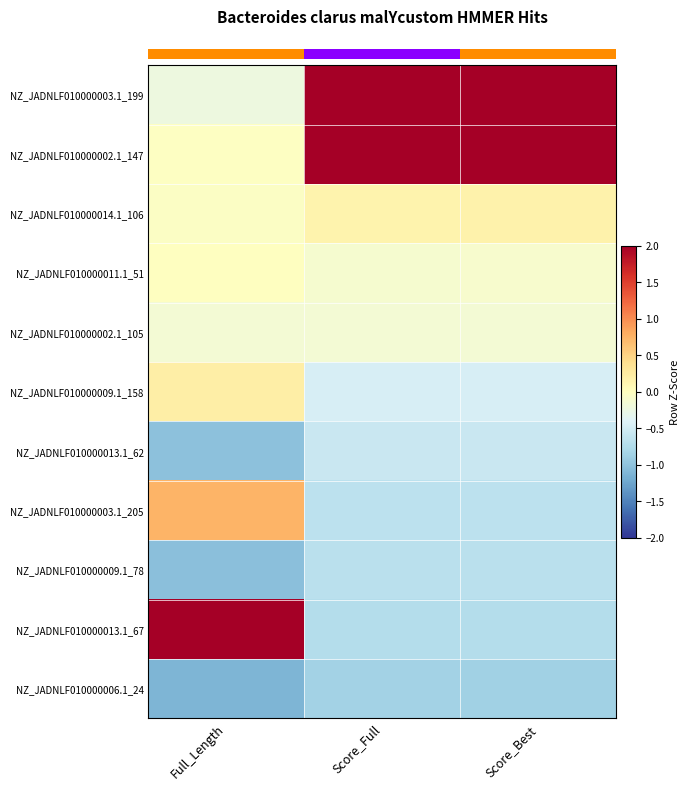

Reading left to right, transcribe all the data shown in this chart.

row_0: -0.2	2.0	2.0
row_1: -0.0	2.0	2.0
row_2: -0.0	0.2	0.2
row_3: -0.0	-0.1	-0.1
row_4: -0.2	-0.2	-0.1
row_5: 0.2	-0.5	-0.5
row_6: -1.0	-0.6	-0.6
row_7: 0.7	-0.7	-0.7
row_8: -1.0	-0.7	-0.7
row_9: 2.7	-0.7	-0.7
row_10: -1.1	-0.8	-0.9